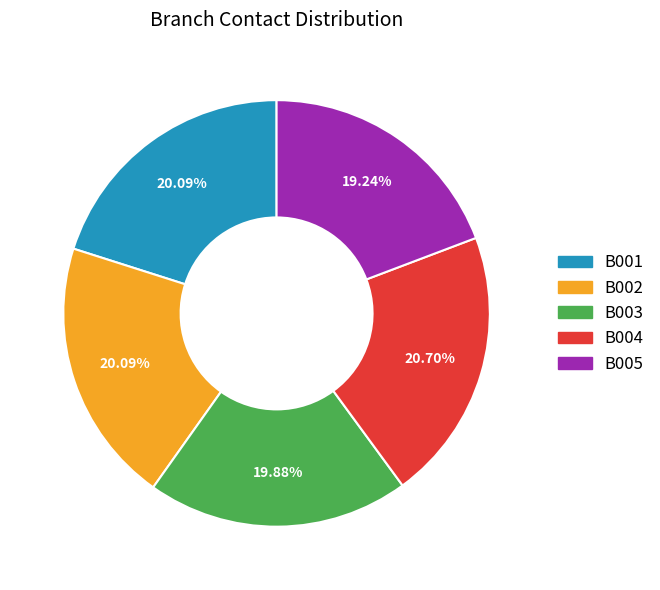

To the nearest percent, what percentage of the pie is B002?

20%